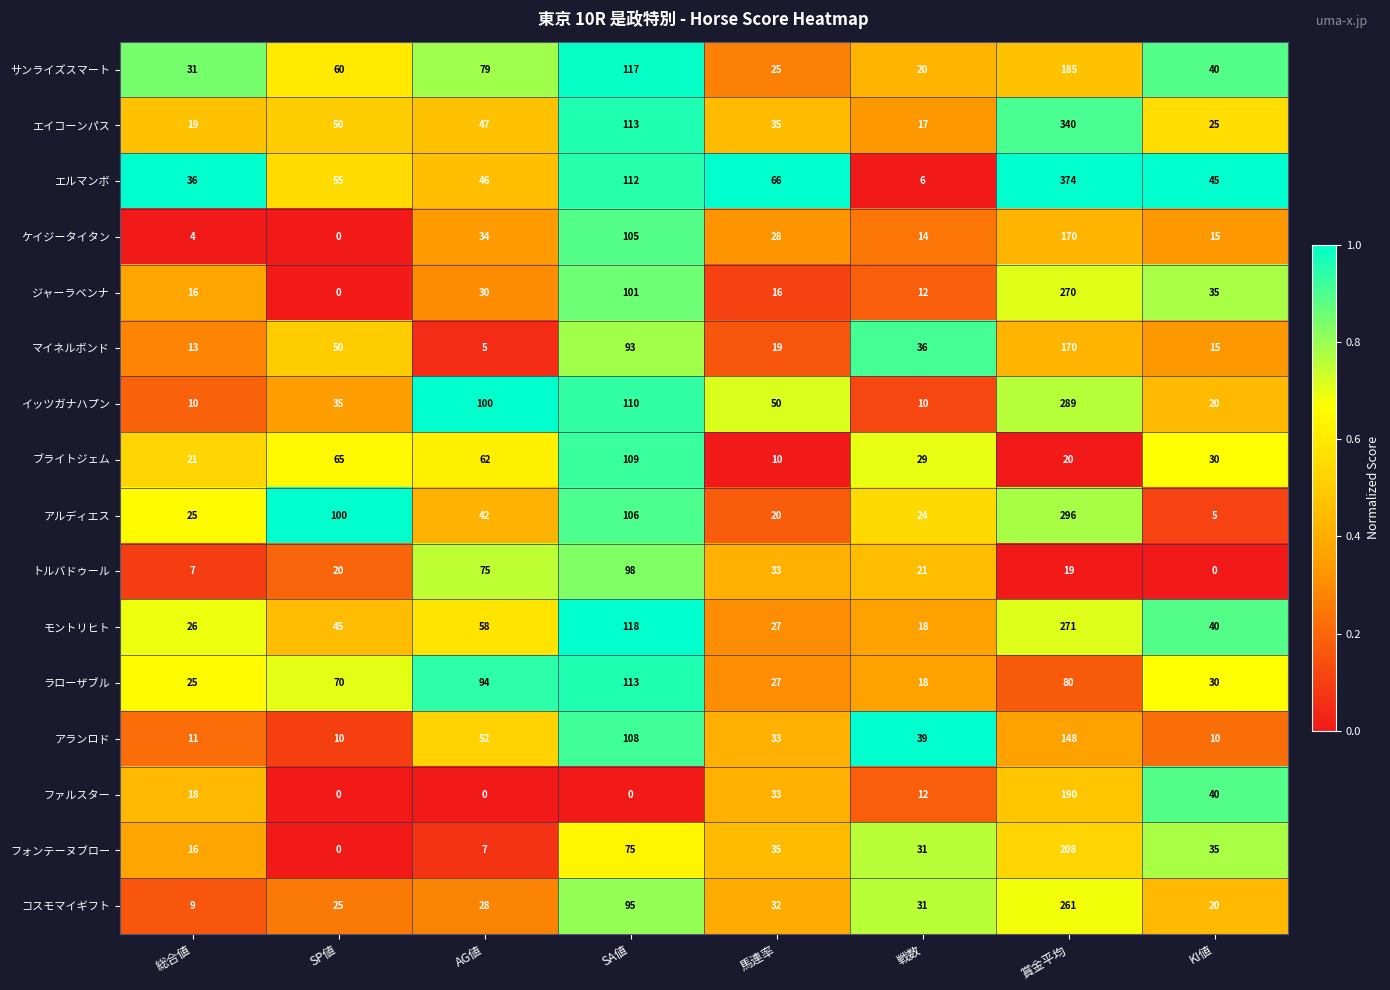

Where is トルバドゥール nearest to the value 49?

馬連率